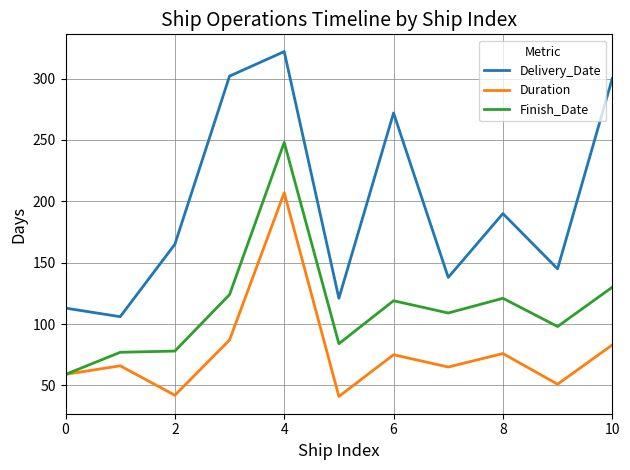

In Duration, how many points are higher than both neighbors (excluding endpoints)?

4